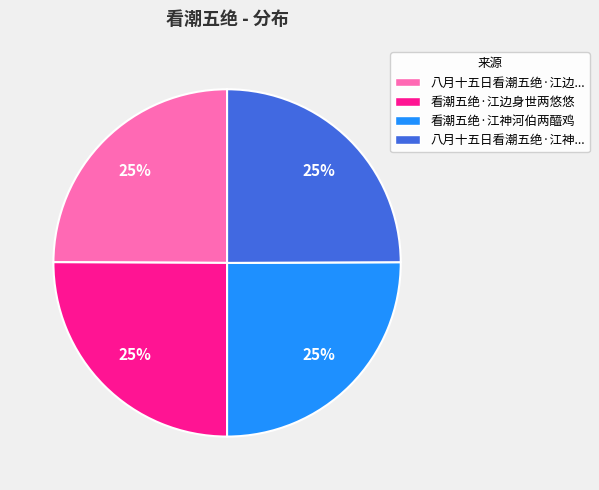

Is it true that 看潮五绝·江神河伯两醯鸡 is 25% of the pie?

True